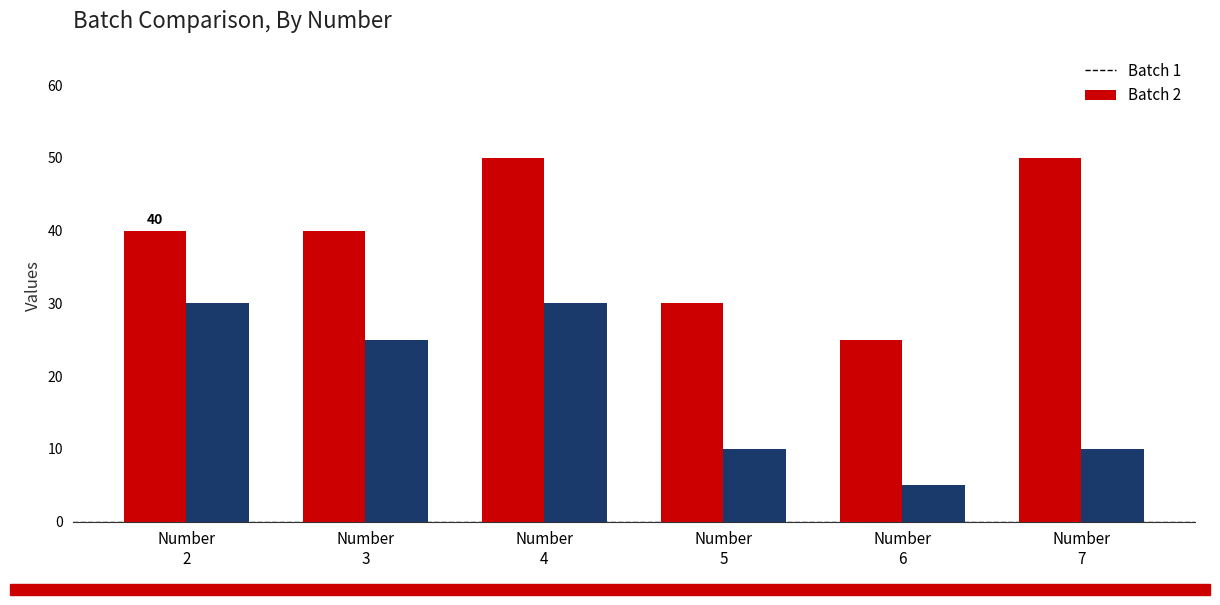

Does the chart contain stacked bars?

No